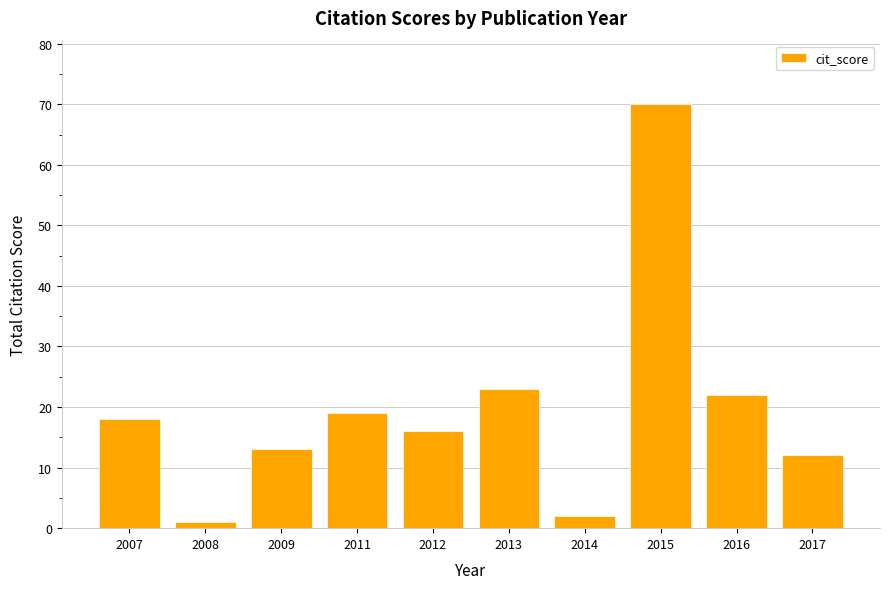

What is the difference between the maximum and minimum values?

69